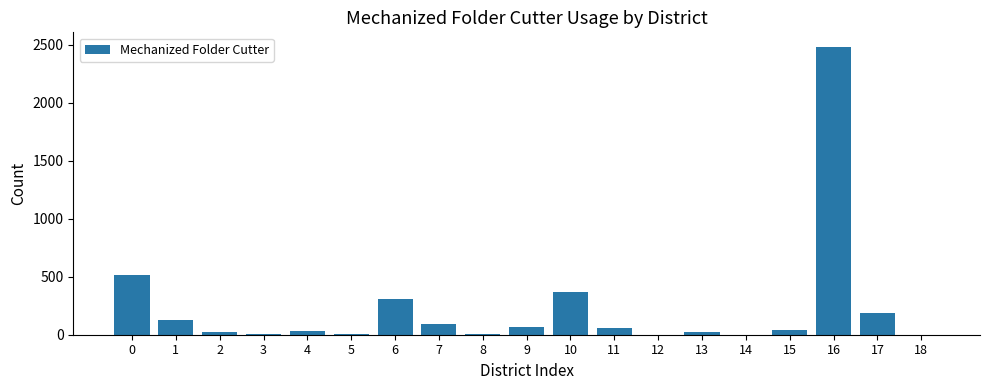

What is the difference between the values at 0 and 17?

323